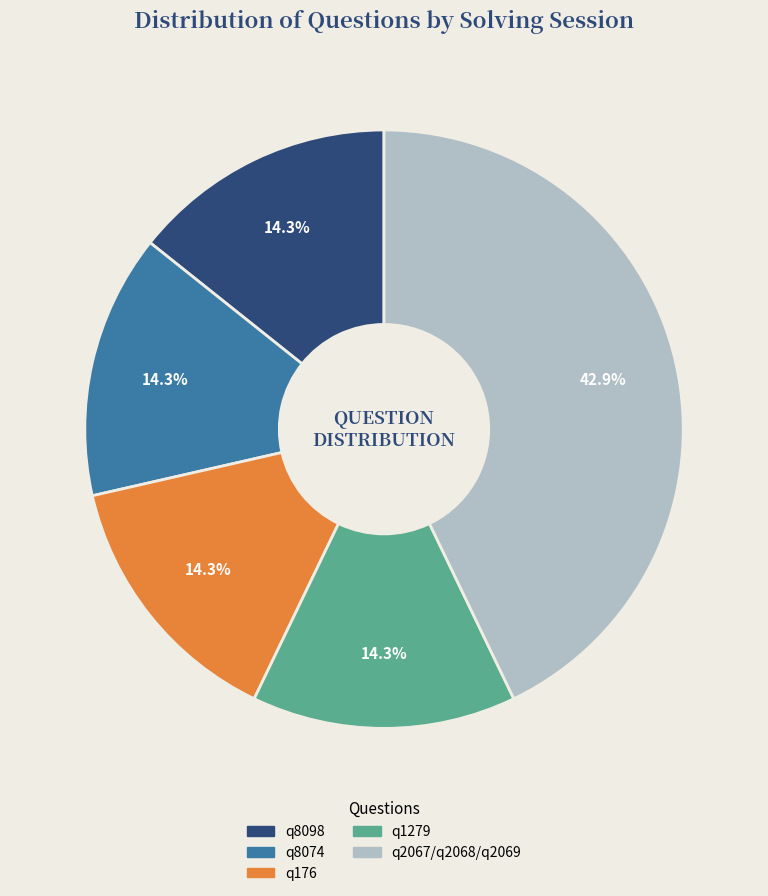

To the nearest percent, what is the difference between the largest and smallest slice percentages?

29%